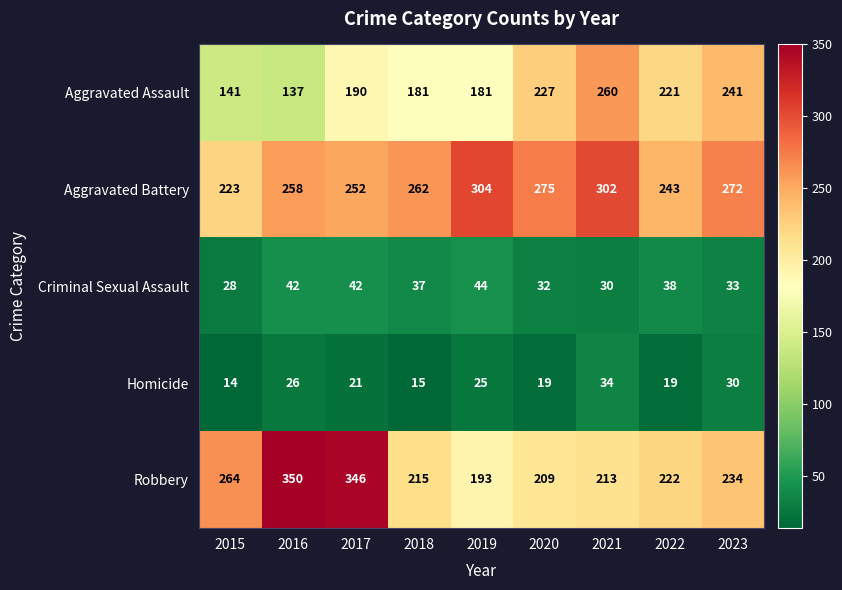

The Aggravated Assault series shows 227 at 2020. True or false?

True